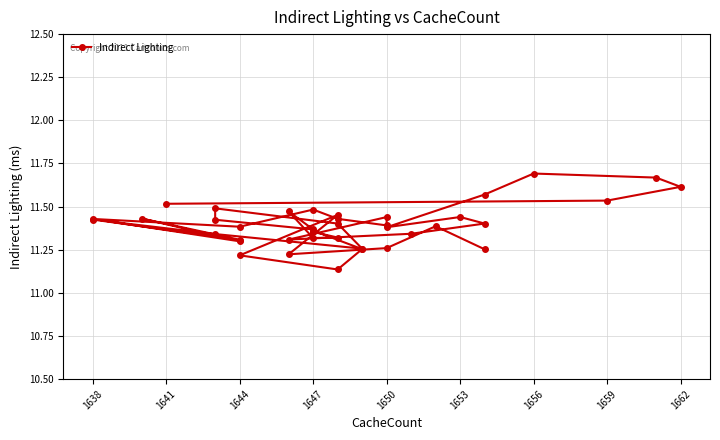

What is the value of the 27th point from the left?

11.4